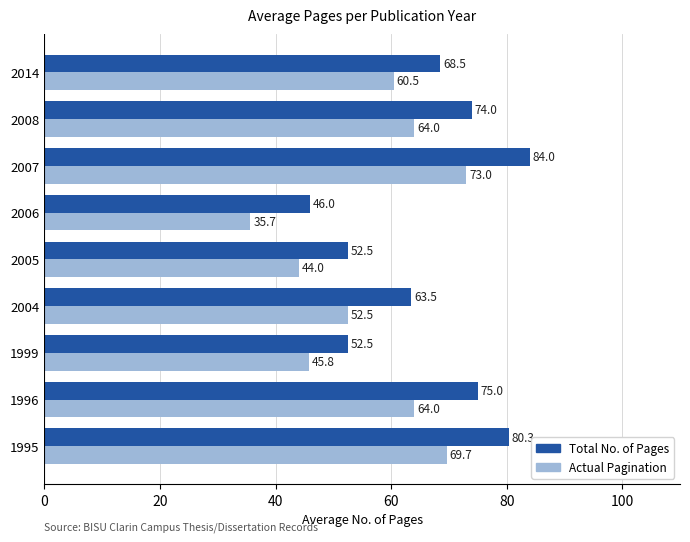

True or false: Actual Pagination has a value of 45.8 at 1999.

True